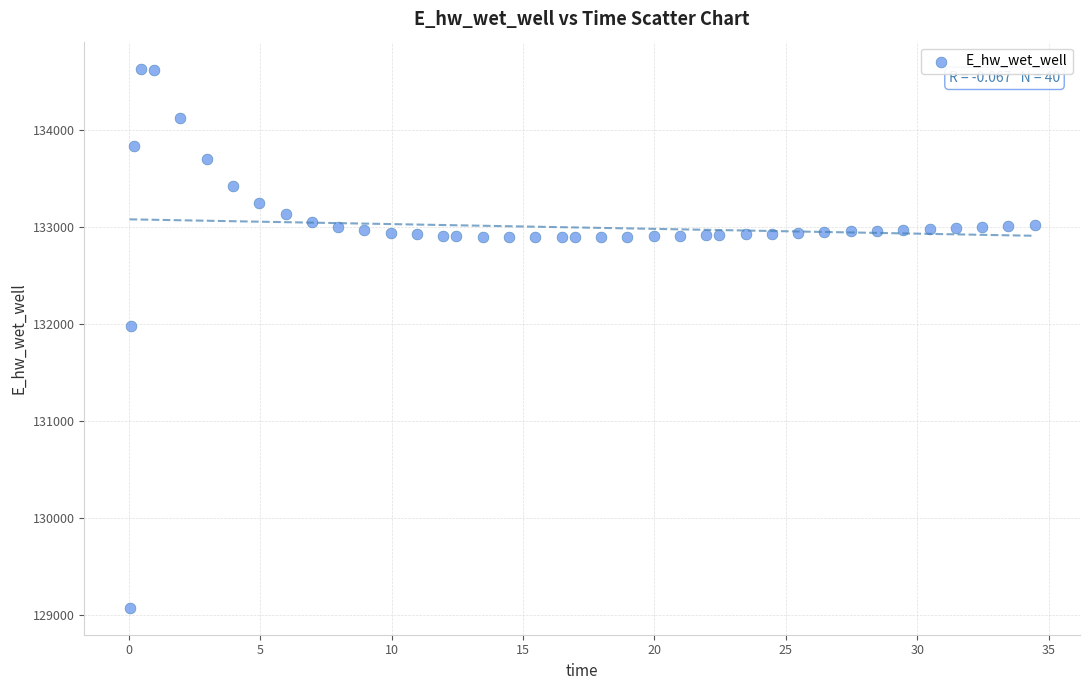

What Y value in the scatter plot is closest to 131849?

131970.0